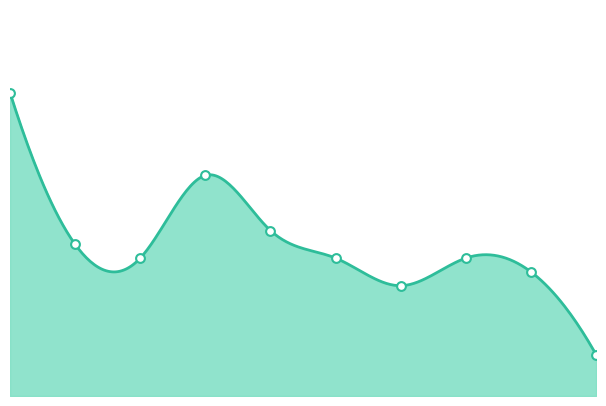

What is the change in value from 1 to 9?

-8